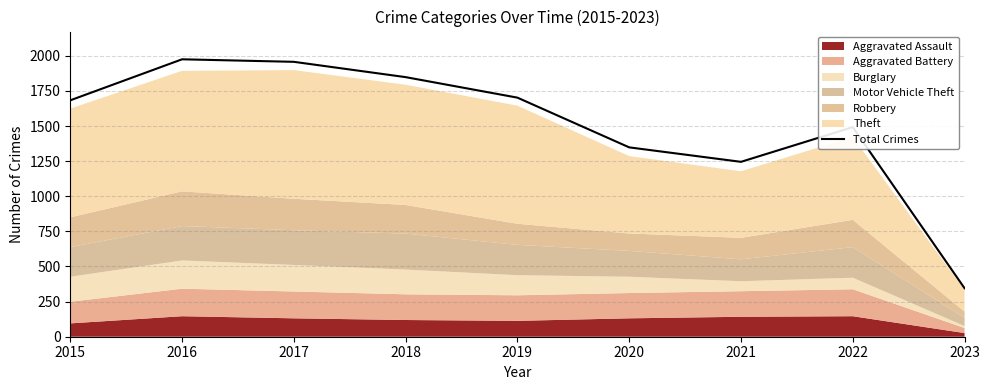

What is the difference between the values at 2019 and 2018?

146